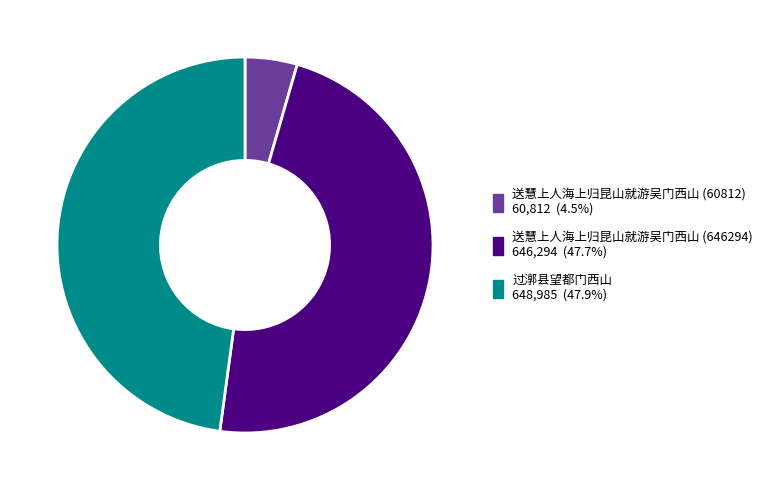

Which slice is the smallest?

送慧上人海上归昆山就游吴门西山 (60812)